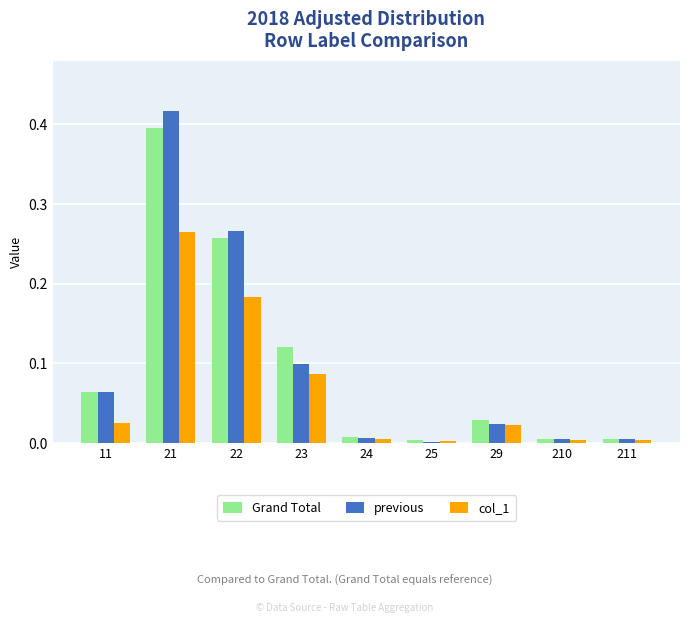

True or false: previous has a value of 0.0 at 24.

True